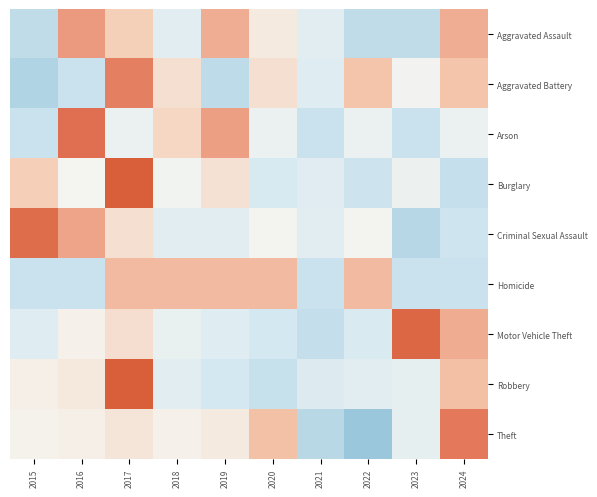

What is the total value across all series at 2016?

3.2